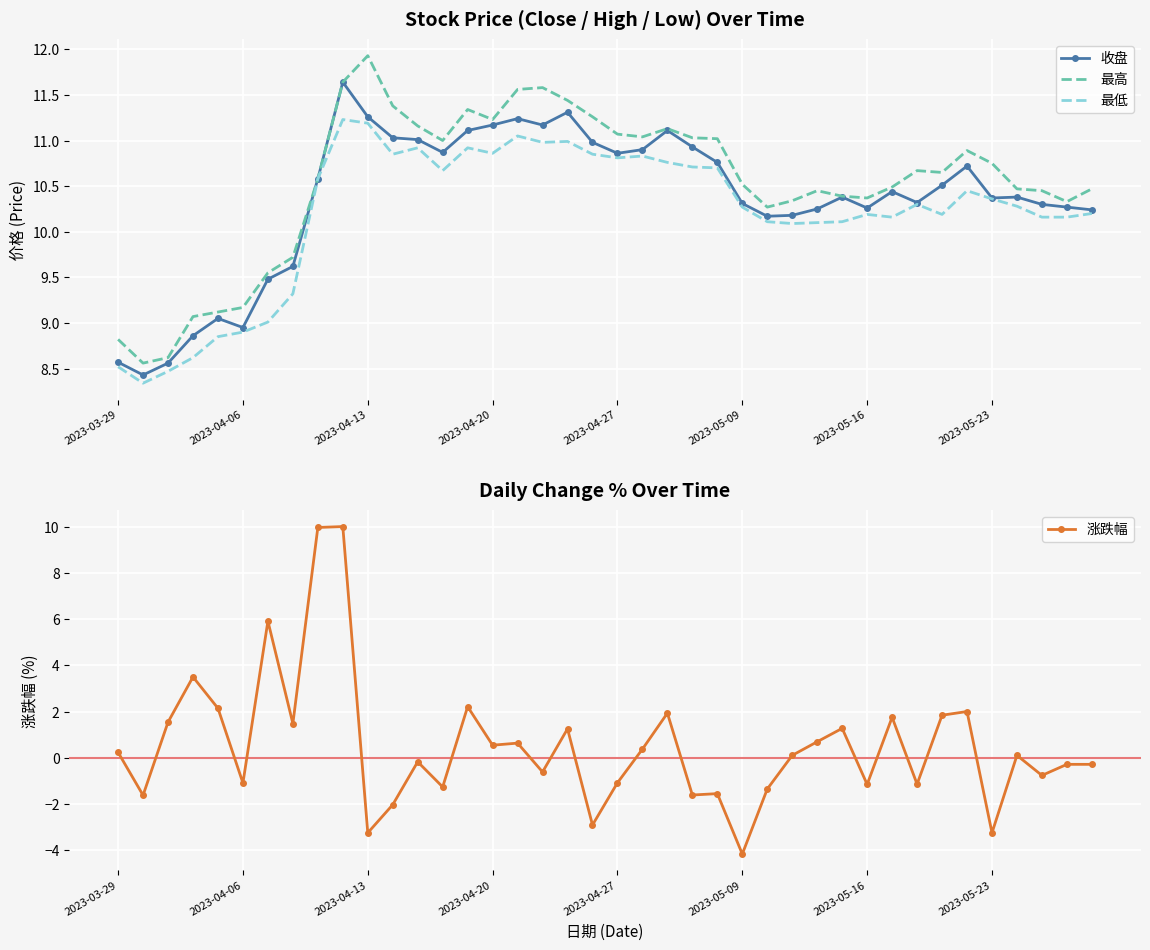

How many data points in 收盘 are less than 10?

8